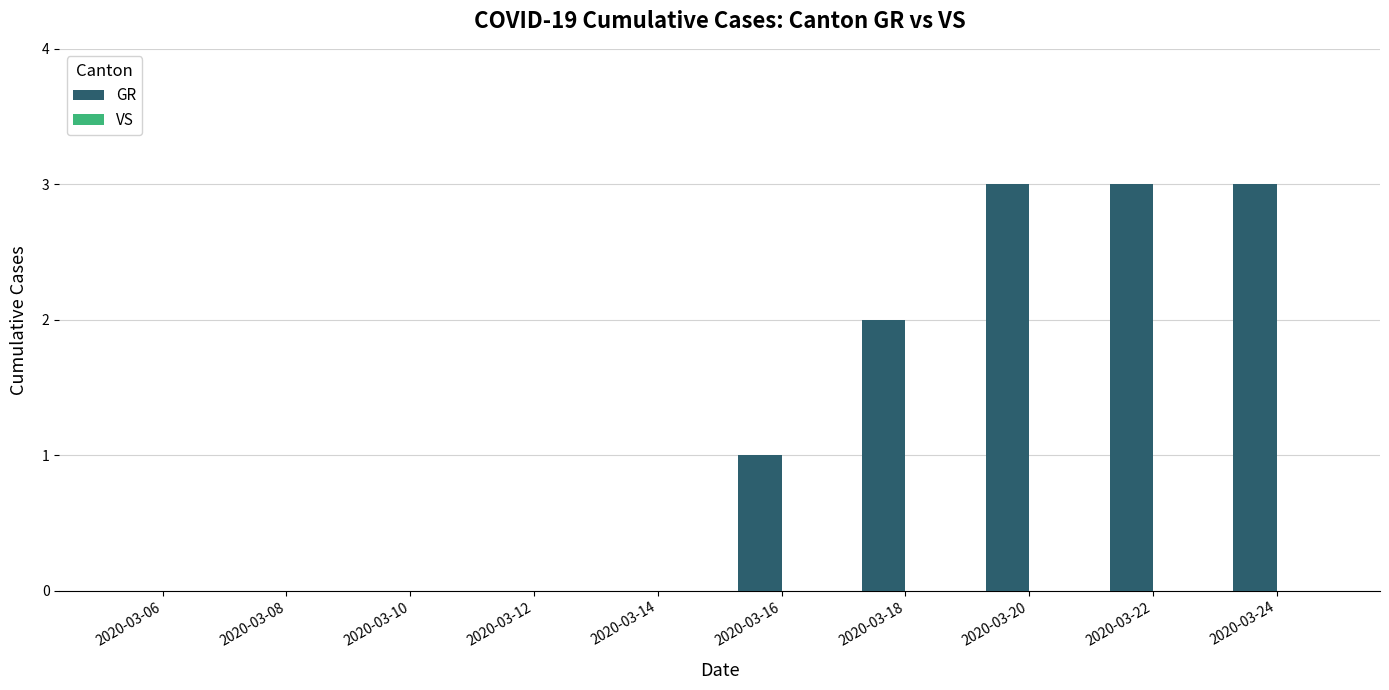

What is the sum of all values?

12